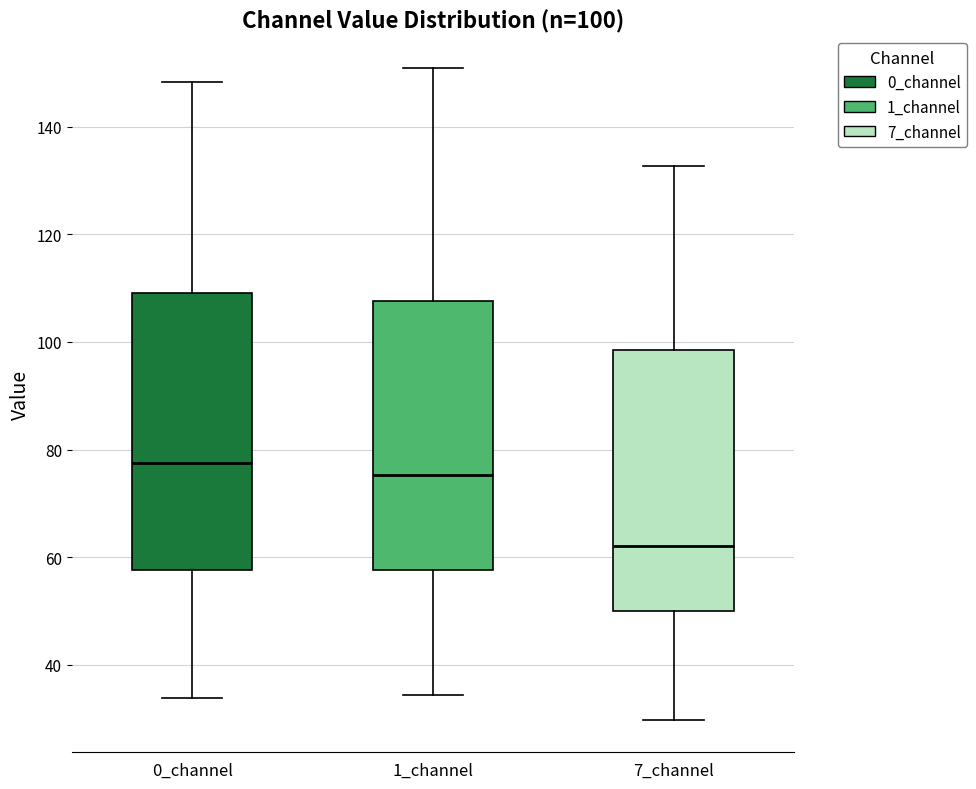

Which box has the highest median line?

0_channel